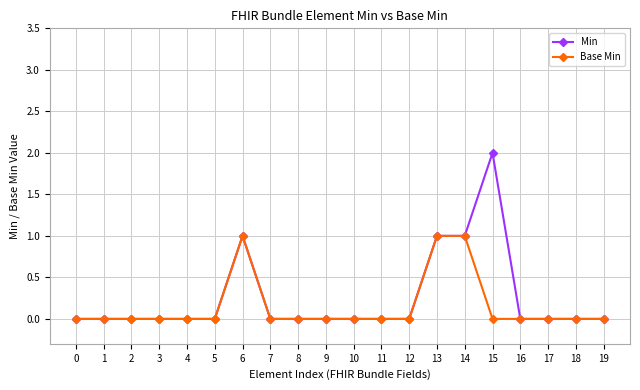

Which series has the widest spread of values?

Min